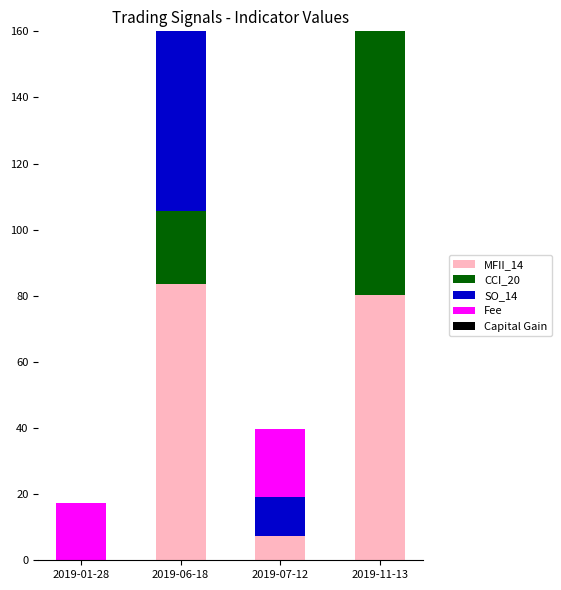

Is it true that CCI_20 equals -65.0 at 2019-07-12?

False